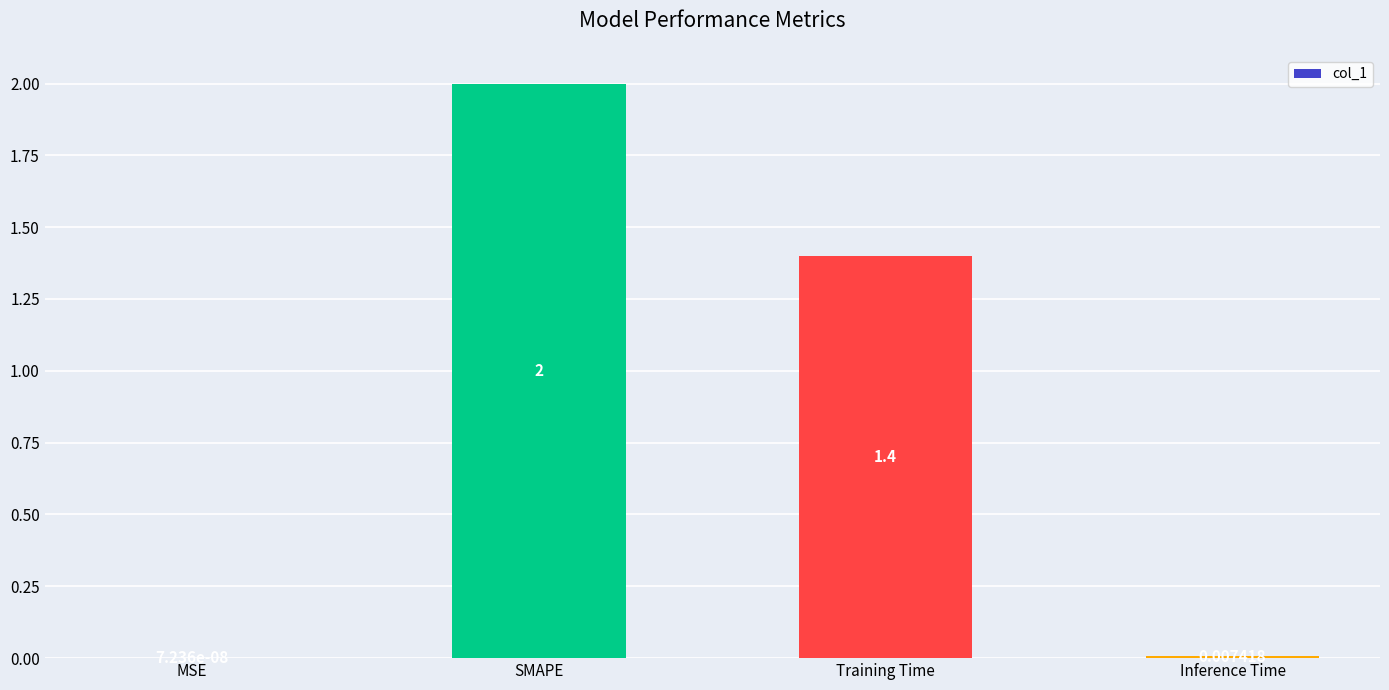

What is the maximum value shown in the chart?

2.0